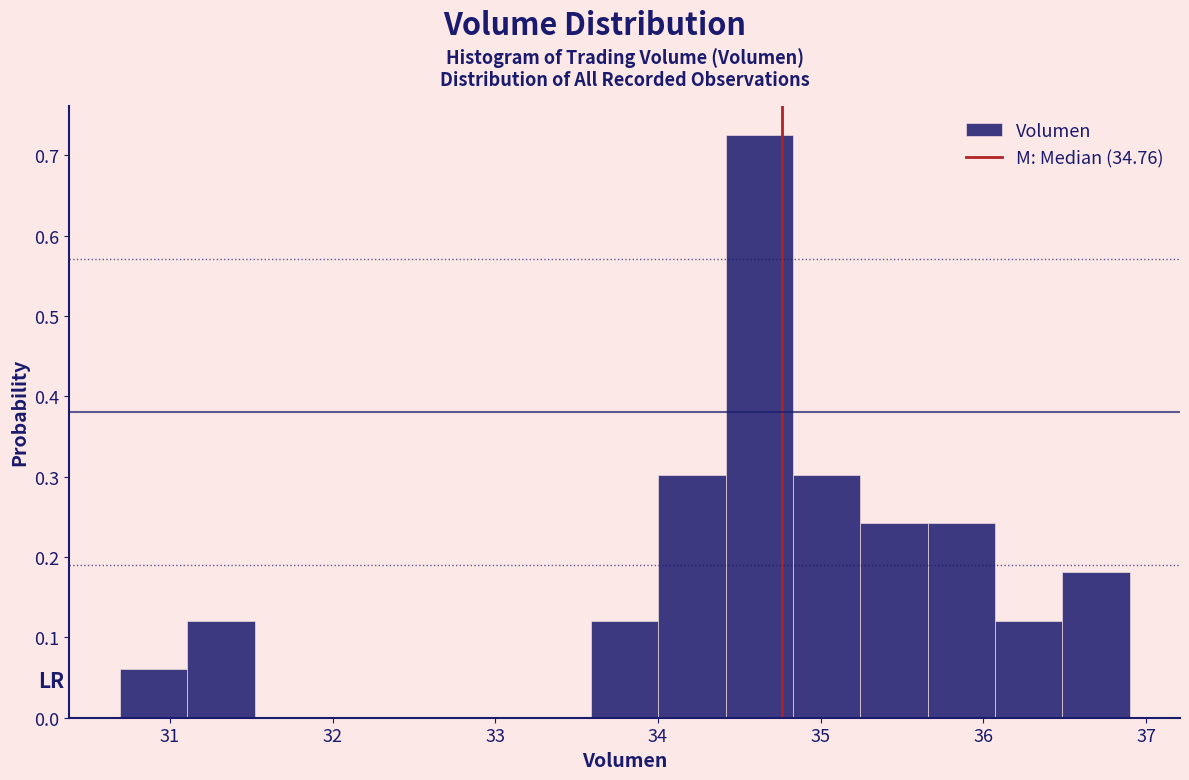

How tall is the bar that spans 36.5 to 36.9 on the x-axis? Neither the bar edges nor the heights are printed on the chart, so give them approximately, as read against the axes.

0.18